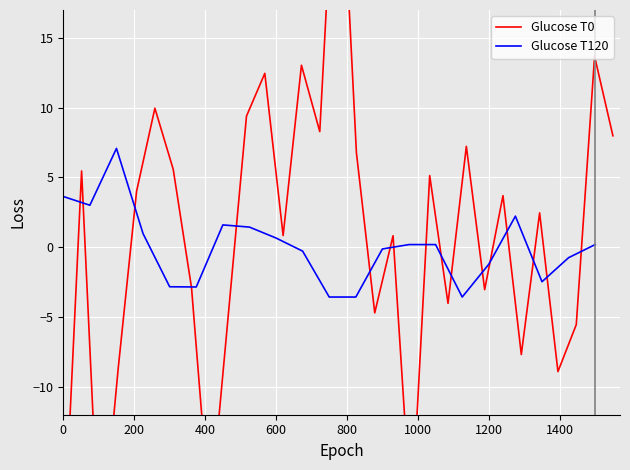

True or false: there are more than 1 points higher than both neighbors.

True